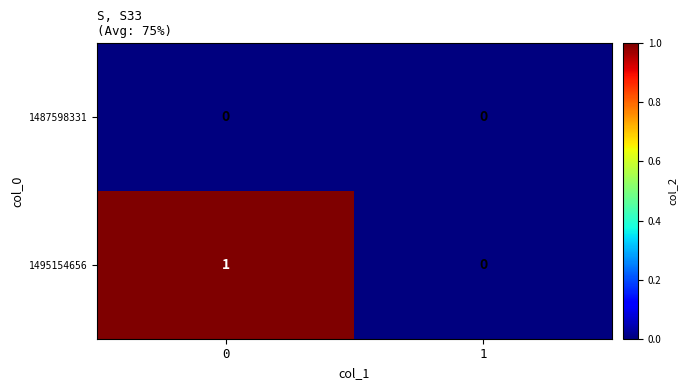

Which series has the largest total across all categories?

1495154656